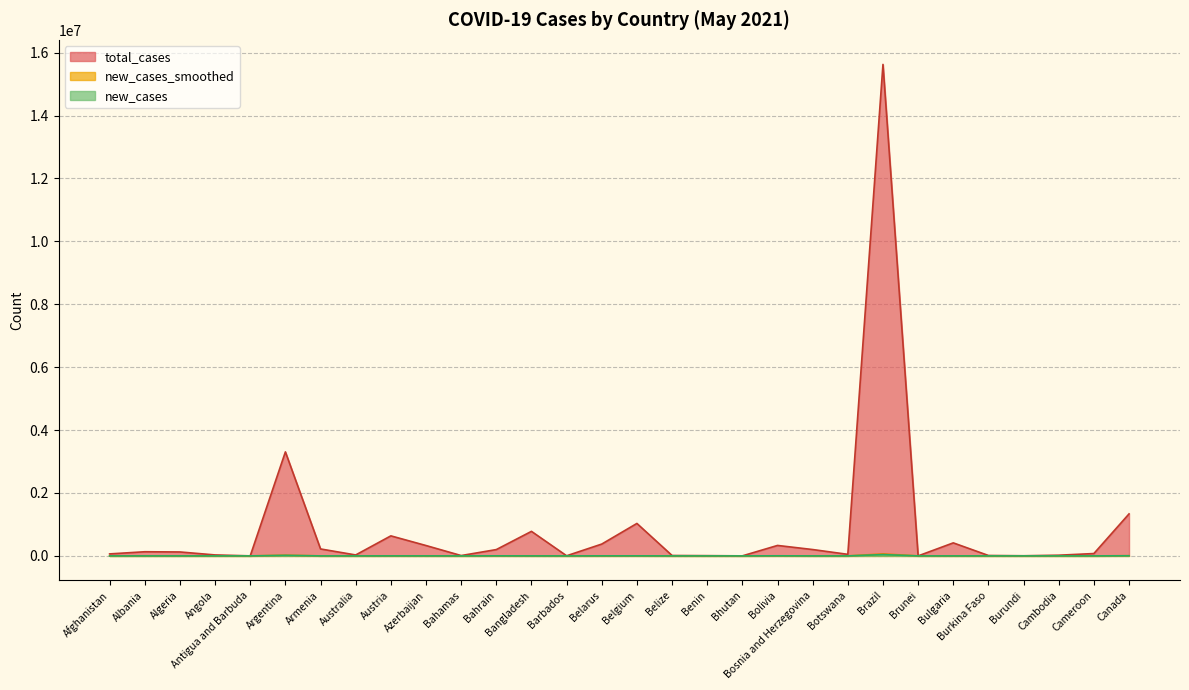

At how many categories does at least one series exceed 14309303?

1